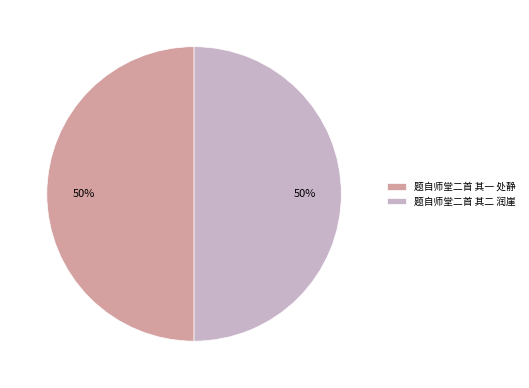

True or false: 题自师堂二首 其二 润崖 accounts for 50% of the total.

True